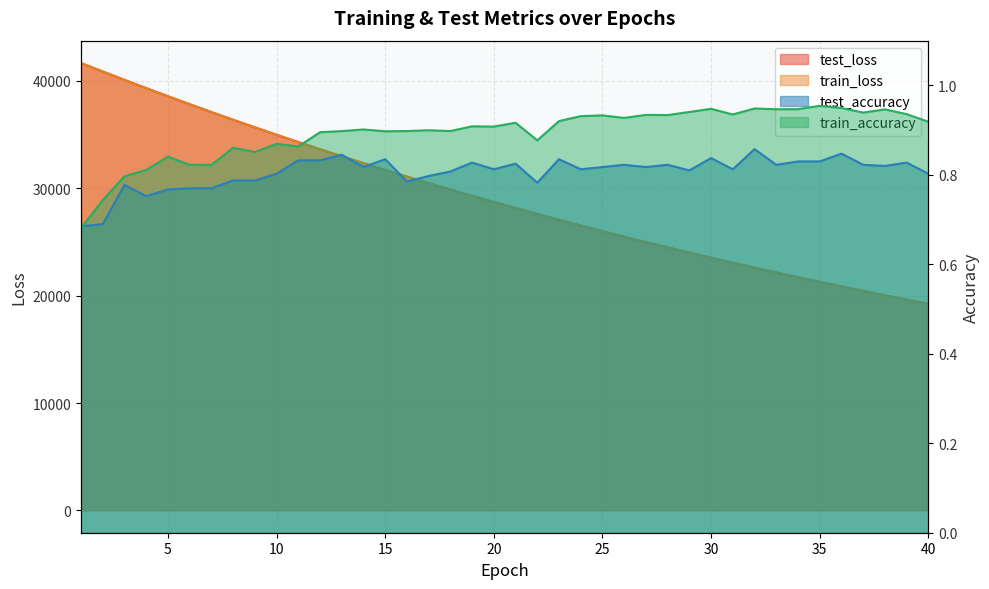

Rank the series by their maximum value, from highest to lowest.

train_loss, test_loss, train_accuracy, test_accuracy